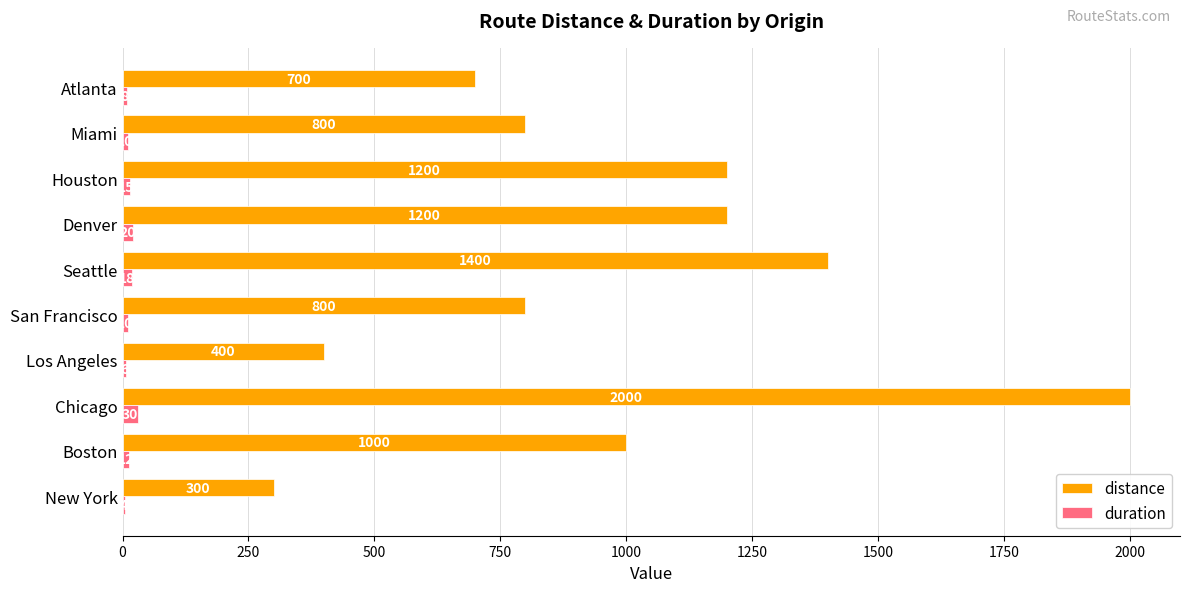

What is the approximate value of duration at Atlanta?

8